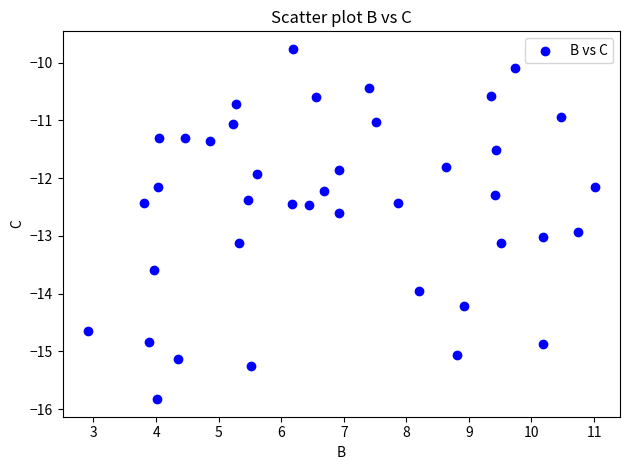

What is the range of X values (max minus min)?

8.1